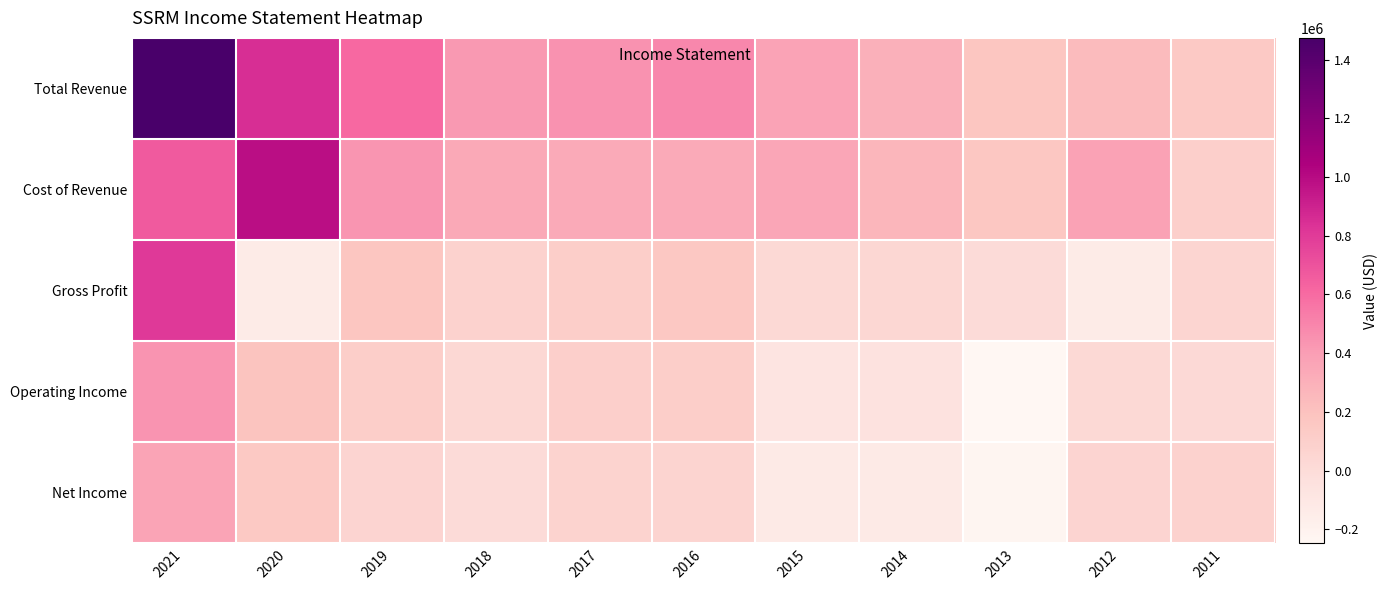

What is the difference between the highest and lowest values at 2020?

1123900